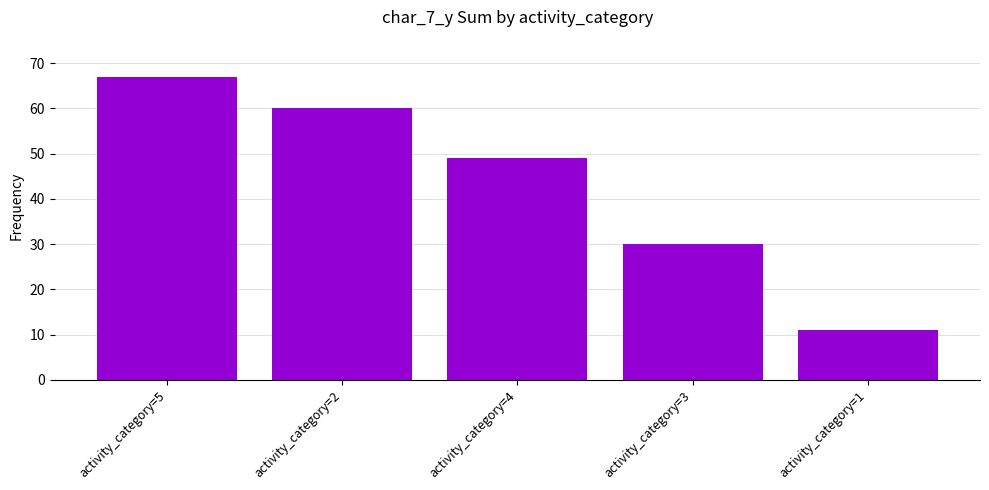

What is the average value?

43